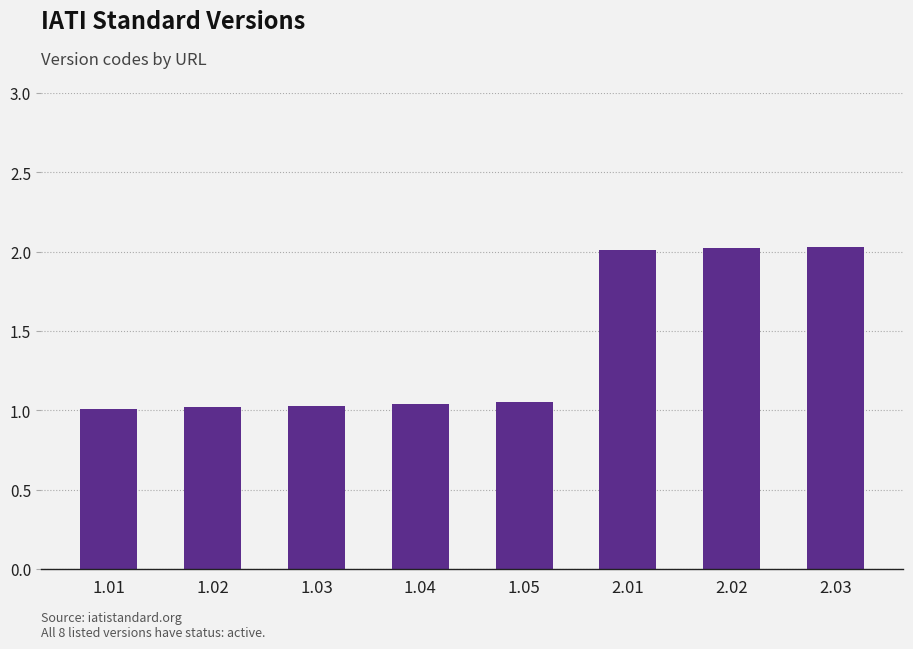

Is it true that the value at 1.05 is 0.7?

False